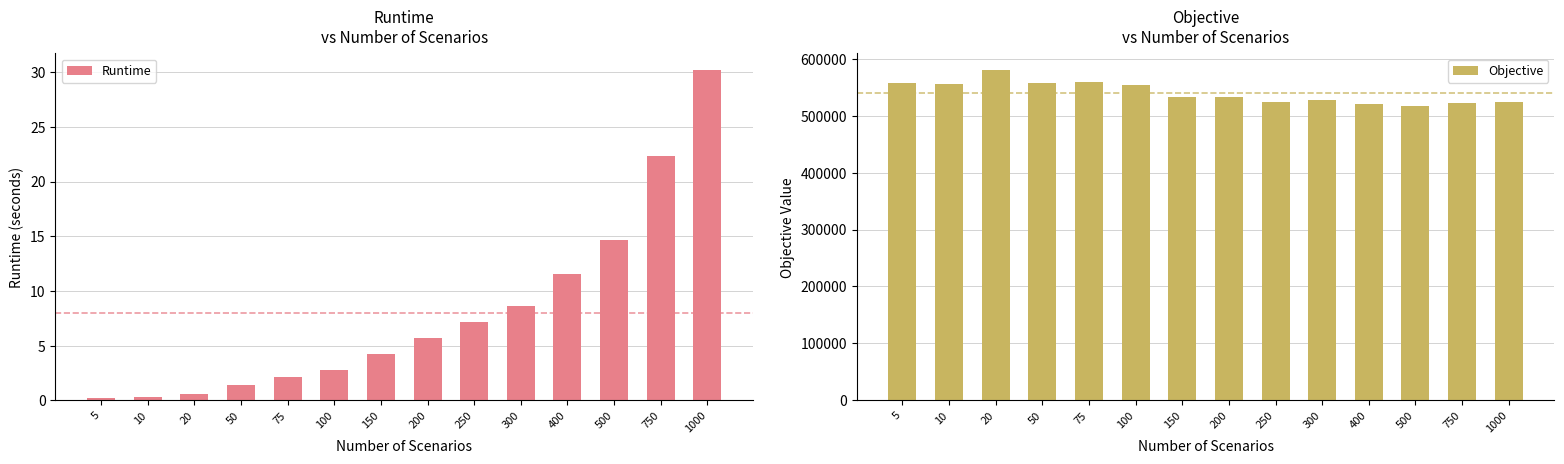

What are all the series names shown in the legend?

Runtime, Objective